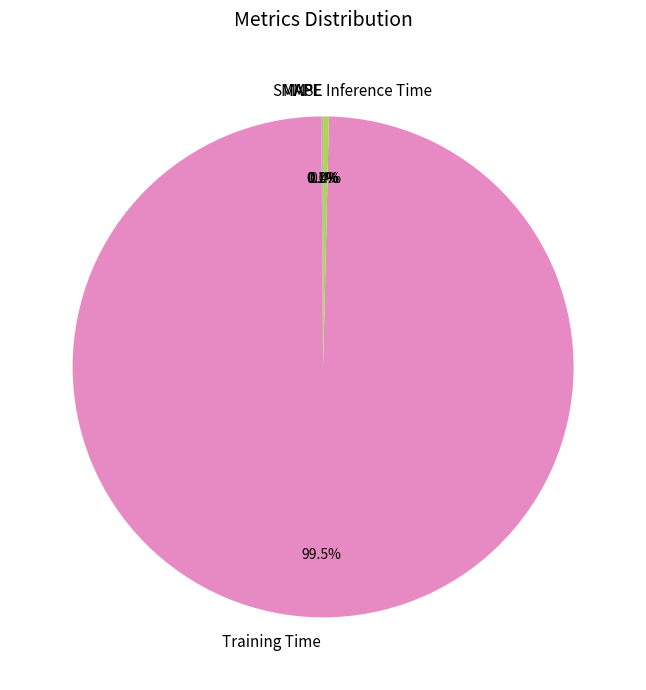

Which category accounts for the majority?

Training Time